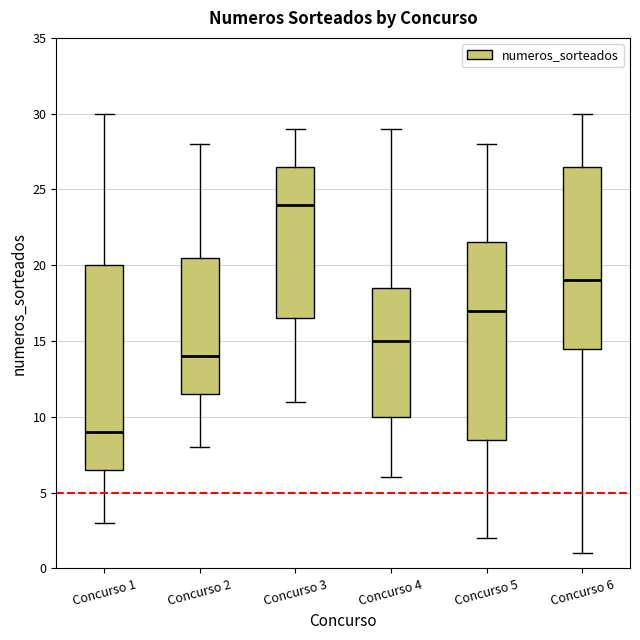

Which box's median line is the highest?

Concurso 3